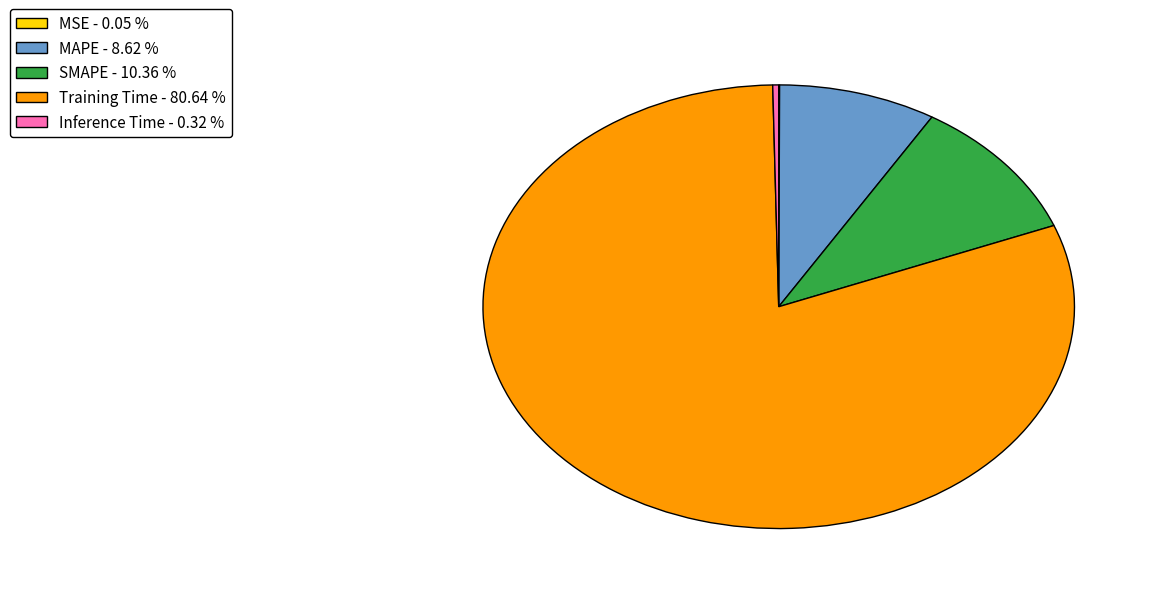

Combined, do Inference Time - 0.32 % and MAPE - 8.62 % account for over 50%?

No